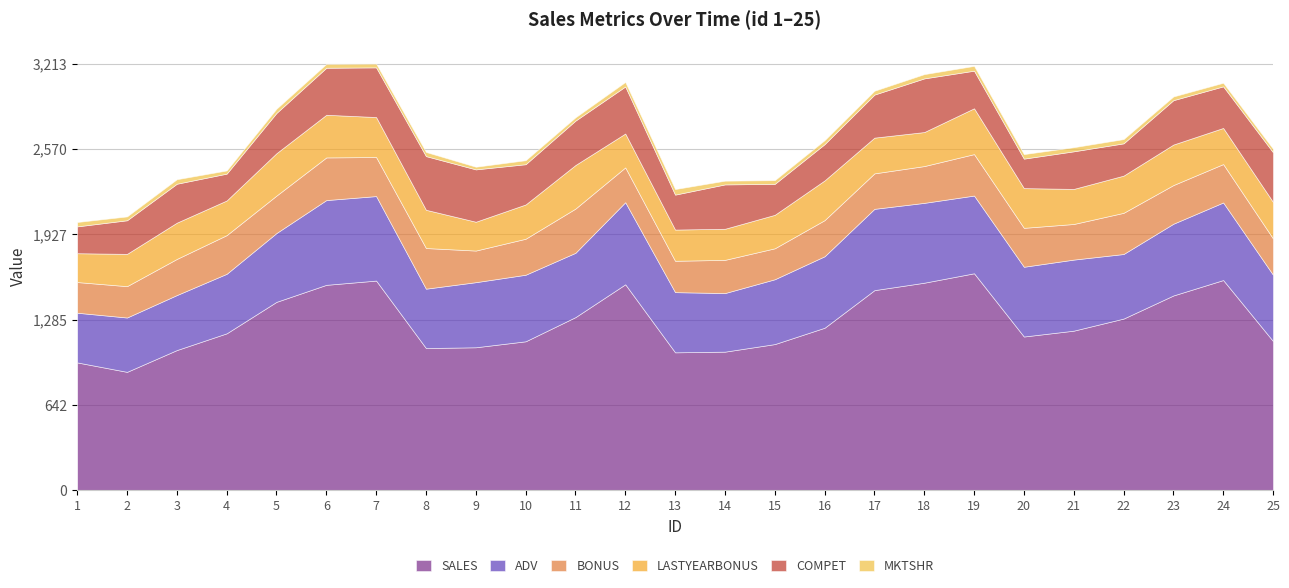

Reading right to left, extract all data points from this chart.

SALES: 25=1125	24=1584	23=1468	22=1294	21=1203	20=1159	19=1635	18=1564	17=1508	16=1225	15=1102	14=1045	13=1040	12=1552	11=1305	10=1123	9=1078	8=1072	7=1580	6=1548	5=1420	4=1183	3=1057	2=893	1=964
ADV: 25=499	24=584	23=540	22=486	21=535	20=525	19=585	18=601	17=612	16=538	15=488	14=441	13=453	12=618	11=484	10=501	9=490	8=447	7=636	6=638	5=518	4=448	3=414	2=409	1=374
BONUS: 25=273	24=289	23=291	22=310	21=268	20=293	19=312	18=277	17=267	16=272	15=233	14=250	13=236	12=262	11=333	10=271	9=238	8=306	7=294	6=321	5=282	4=291	3=272	2=236	1=231
LASTYEARBONUS: 25=275	24=272	23=305	22=280	21=264	20=299	19=345	18=256	17=269	16=299	15=252	14=234	13=235	12=255	11=328	10=258	9=217	8=288	7=301	6=321	5=319	4=261	3=273	2=243	1=217
COMPET: 25=374	24=313	23=334	22=243	21=283	20=222	19=283	18=404	17=324	16=273	15=233	14=334	13=263	12=354	11=334	10=303	9=394	8=404	7=374	6=354	5=303	4=202	3=293	2=253	1=202
MKTSHR: 25=26	24=27	23=28	22=32	21=31	20=34	19=36	18=32	17=29	16=30	15=28	14=28	13=42	12=34	11=25	10=30	9=20	8=31	7=28	6=29	5=32	4=24	3=34	2=29	1=33